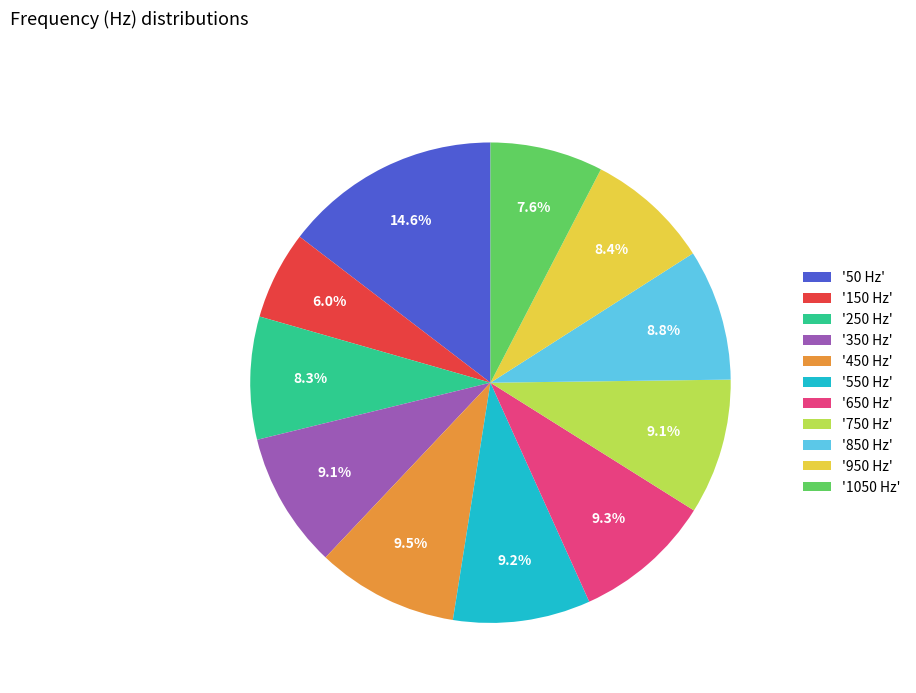

Which slice is the smallest?

'150 Hz'